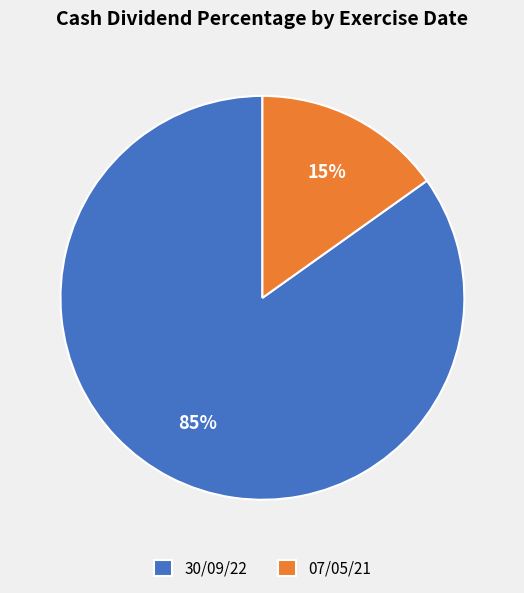

Count the number of slices in the pie.

2